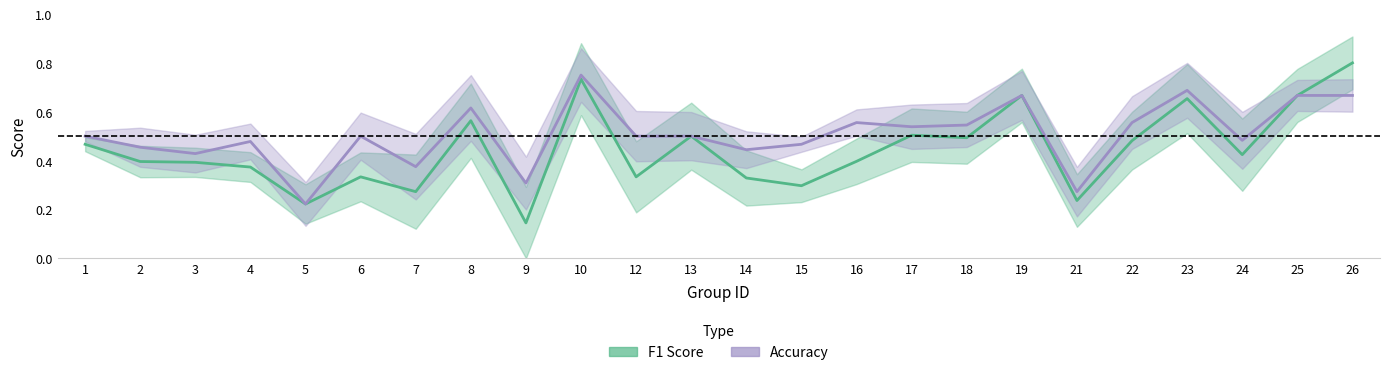

At which label does f1 reach its peak?

26